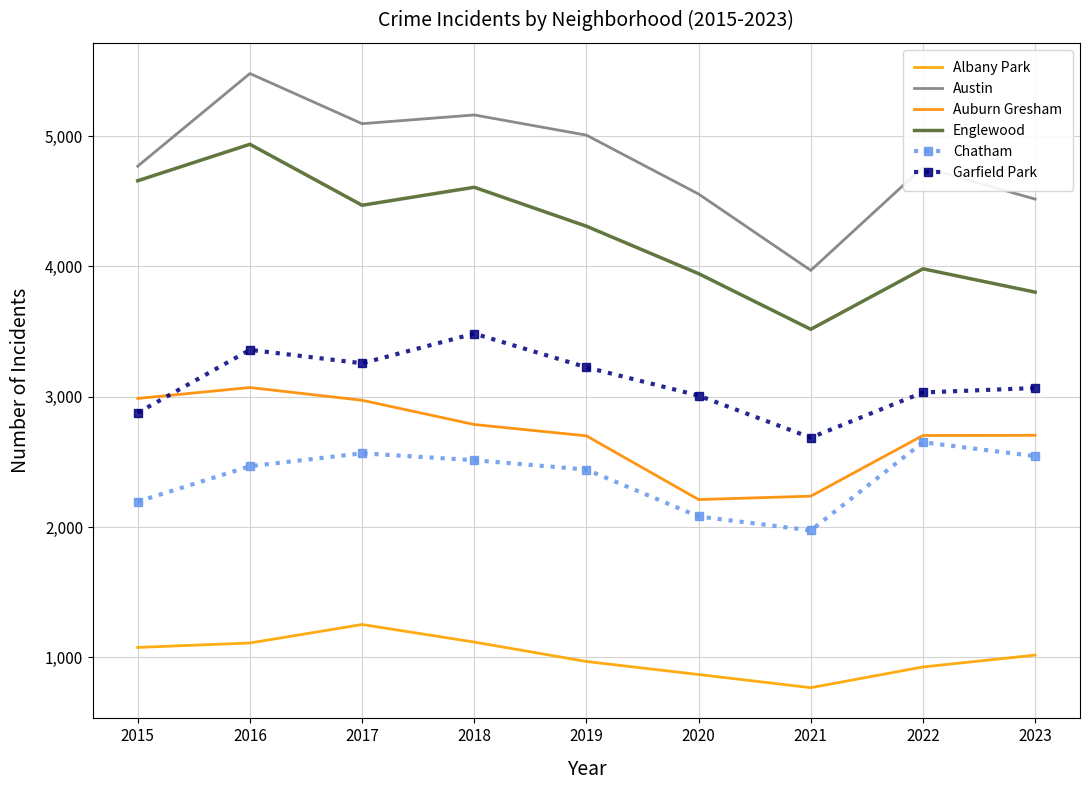

Which series has the largest total across all categories?

Austin